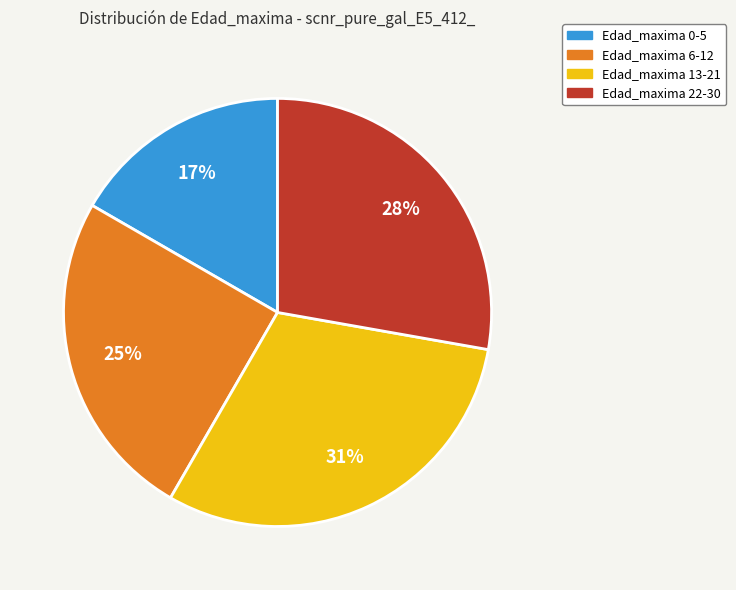

Does any single category account for the majority?

No